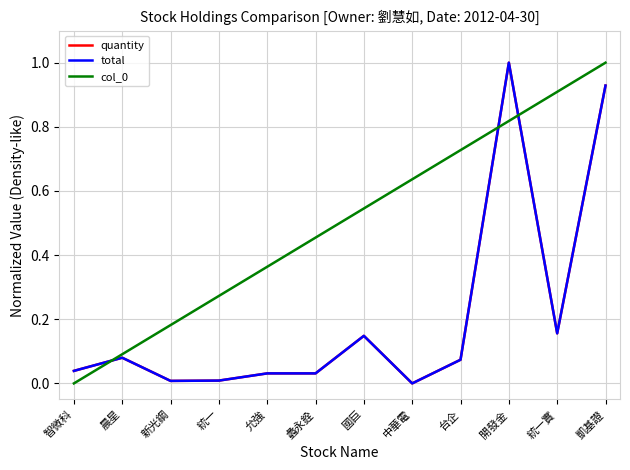

Between 統一 and 凱基證, which series saw the biggest shift?

quantity